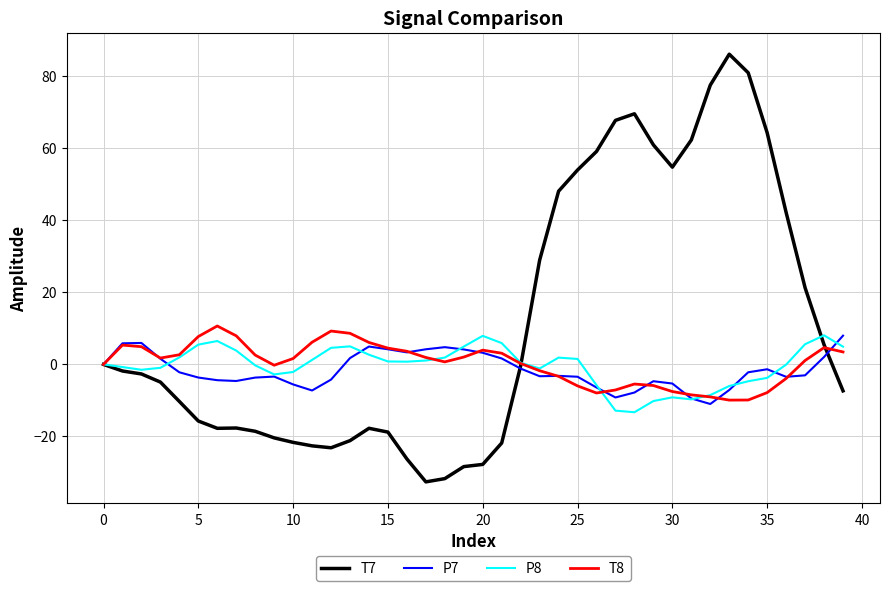

What is the highest value of the P8 series?

8.1